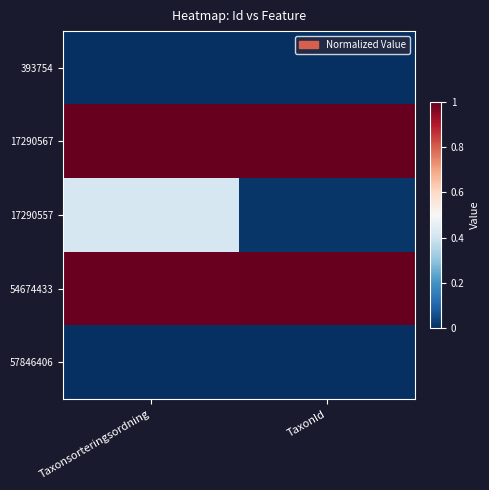

At which category does the chart reach its peak across all series?

Taxonsorteringsordning